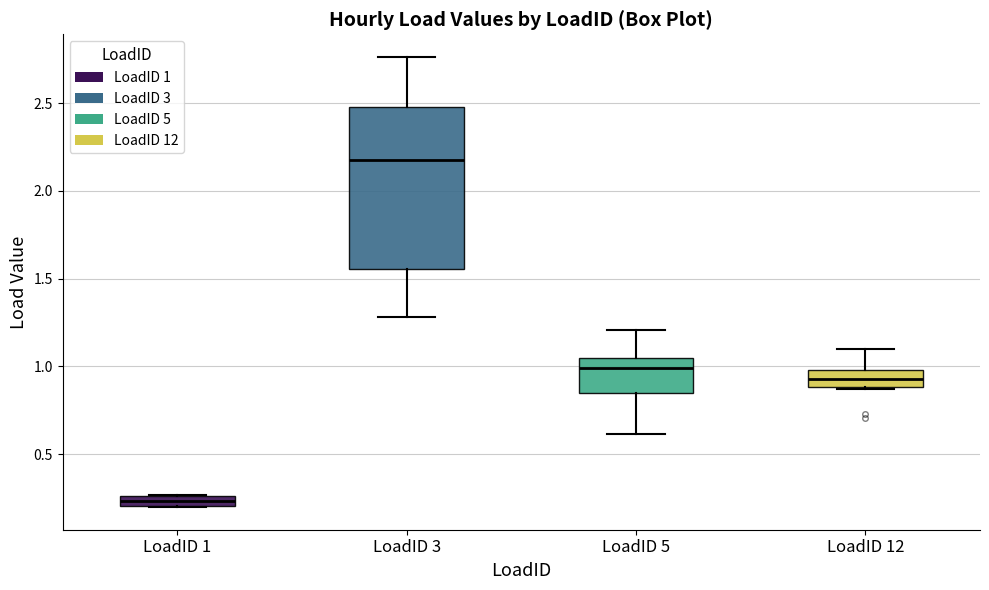

Which box's median line is the lowest?

LoadID 1